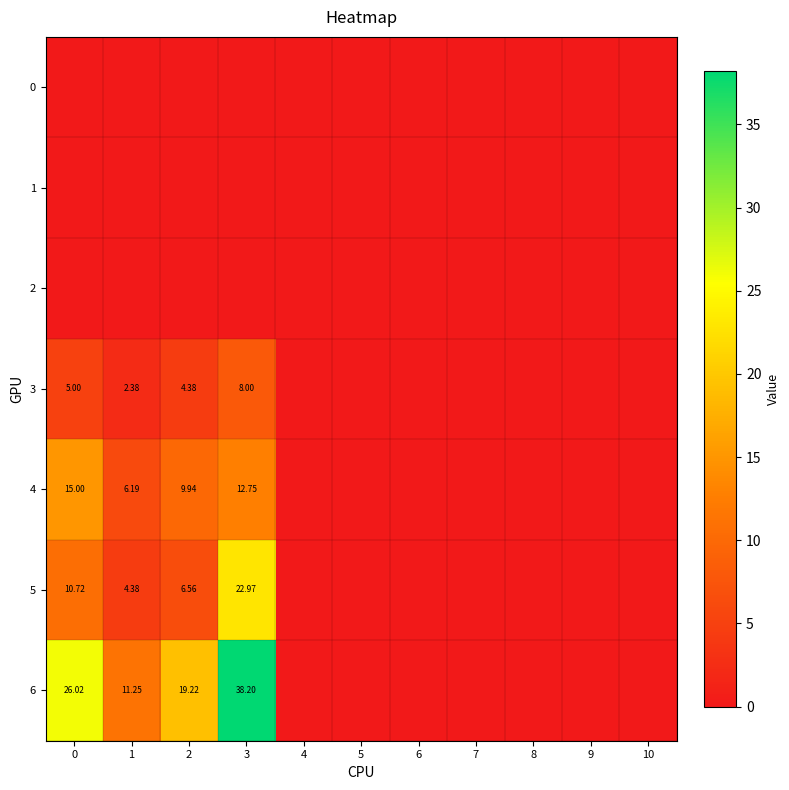

Is the value of 5 at 4 greater than the value of 1 at 4?

No